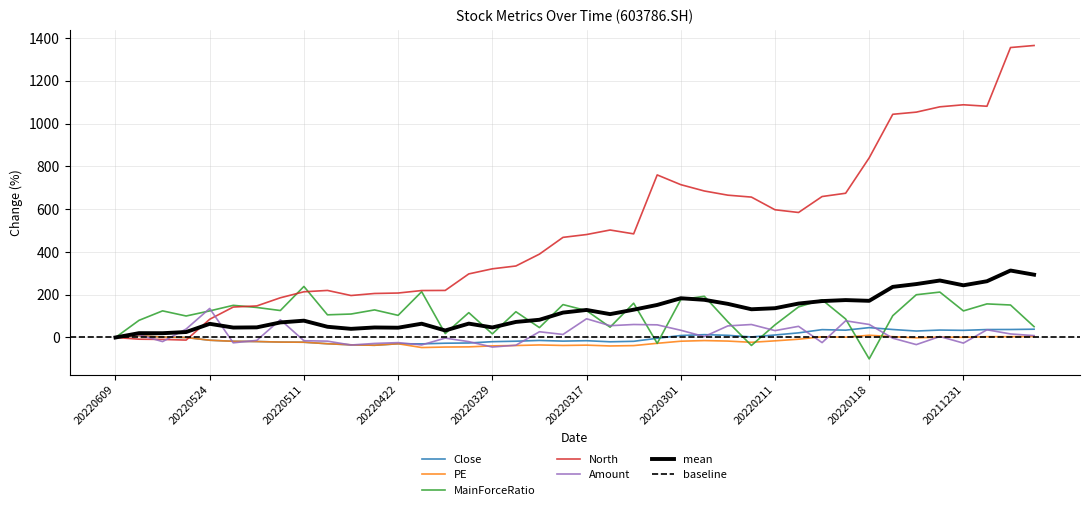

At which category does North reach its first local valley?

20220601